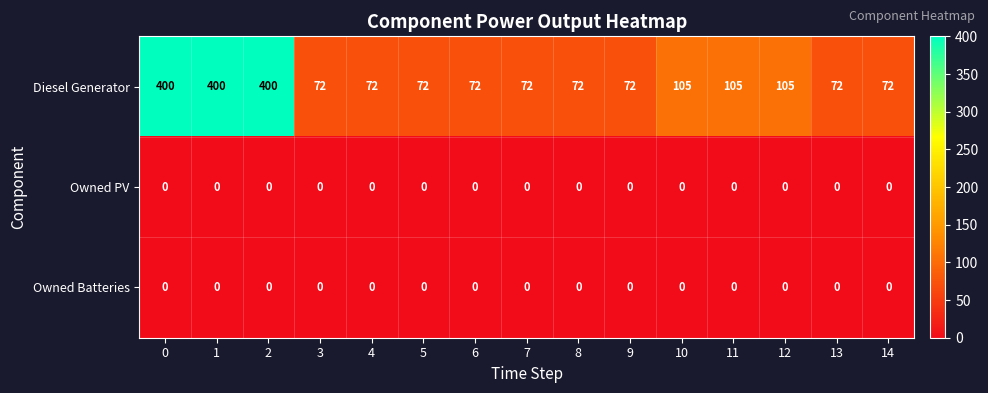

Count the Diesel Generator values in the range 72 to 105.

12